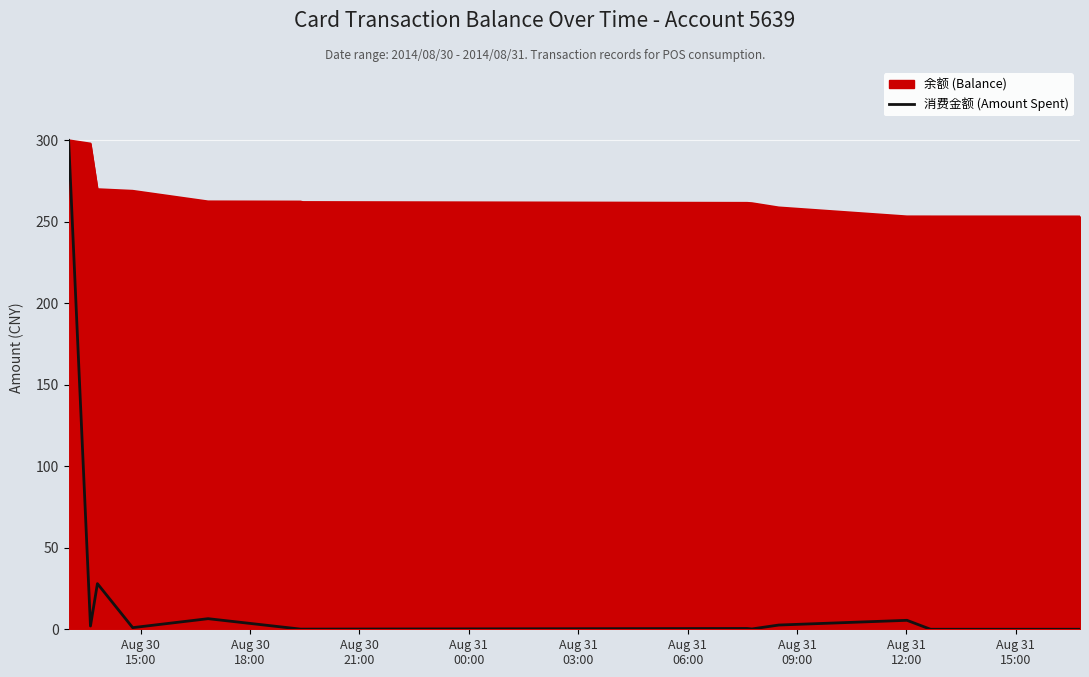

List the series in order of their overall mean, lowest first.

消费金额 (Amount Spent), 余额 (Balance)